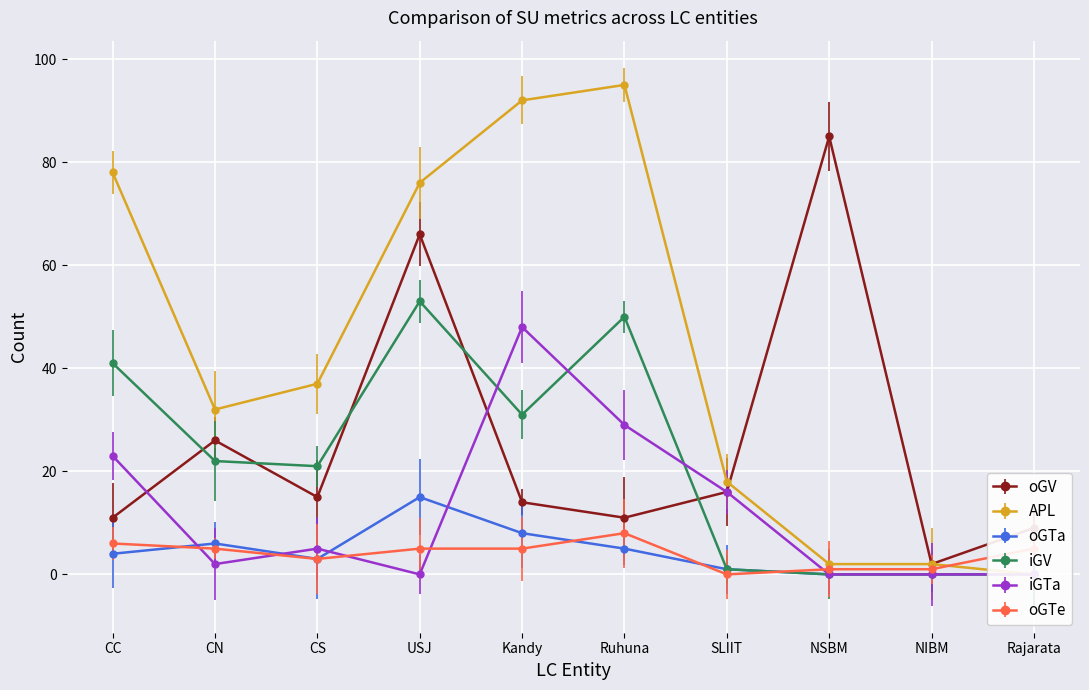

After their last crossing, which series has the higher values: oGTa or iGTa?

iGTa